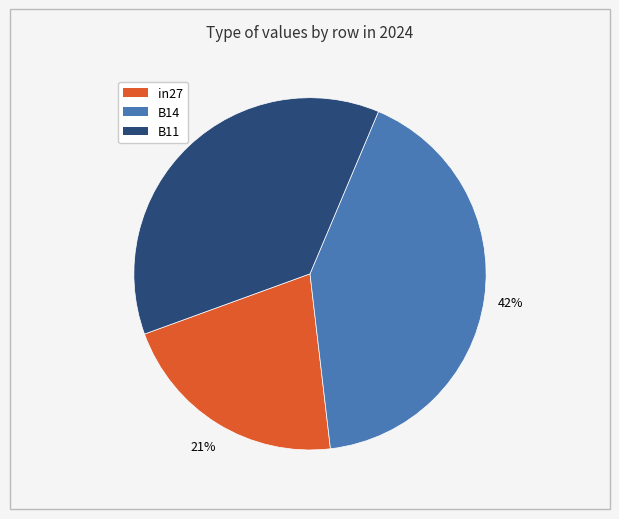

Which slice is the smallest?

in27